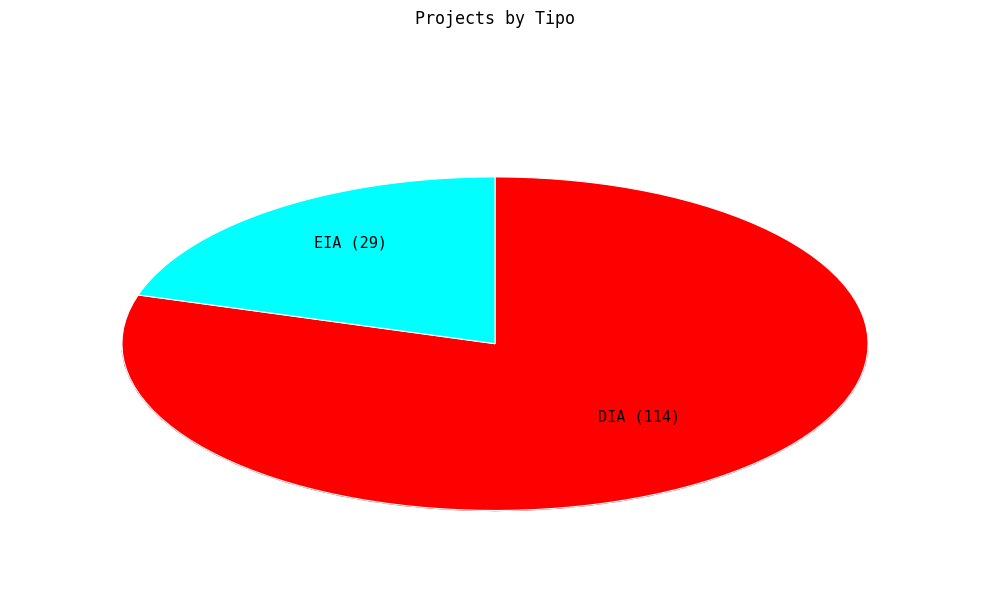

Between DIA and EIA, which is larger?

DIA